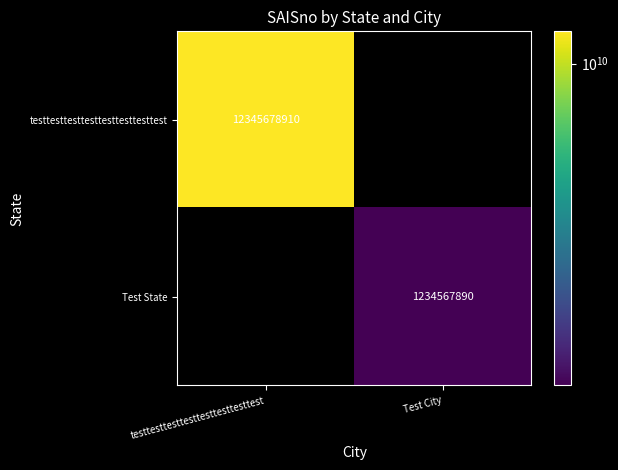

The testtesttesttesttesttesttesttest series shows 12345678910 at testtesttesttesttesttesttesttest. True or false?

True